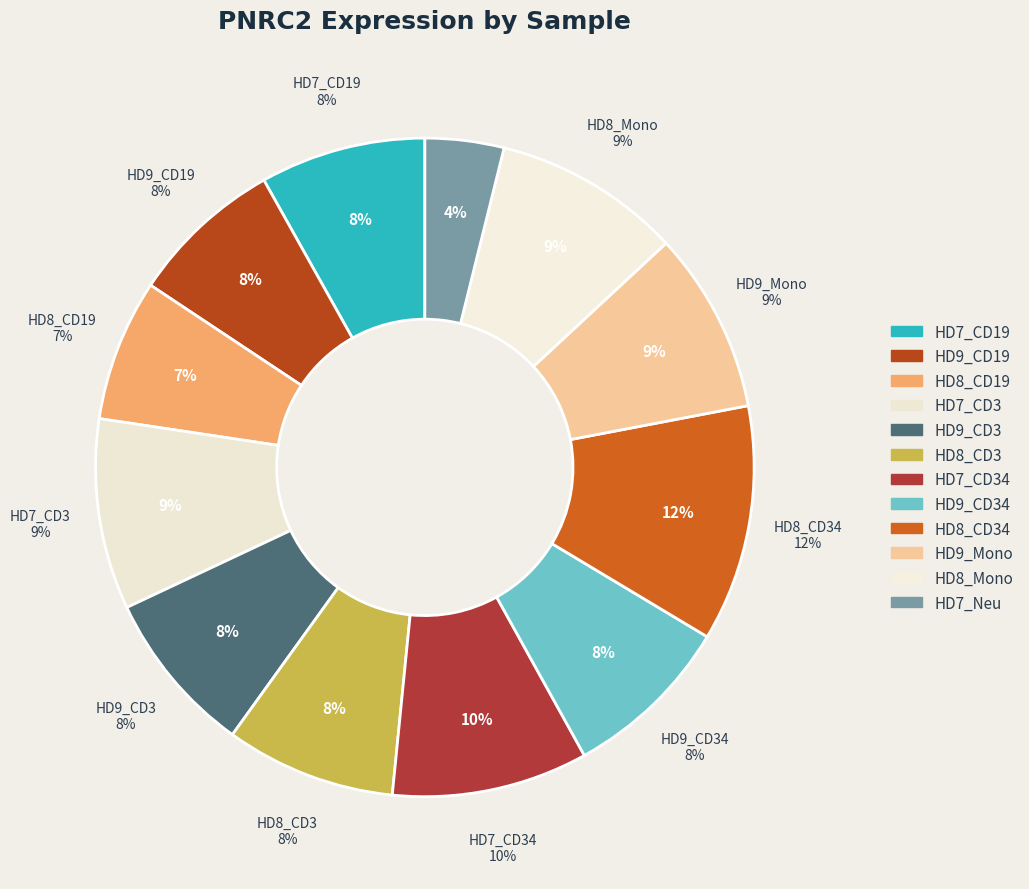

Is there a majority slice in this chart?

No